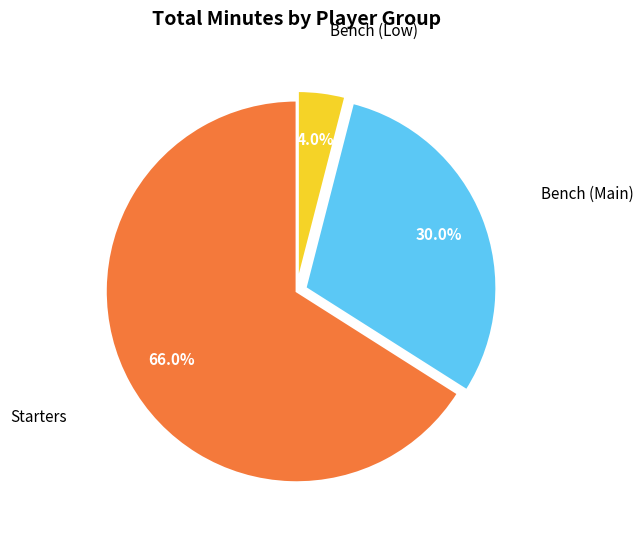

Does any single category account for the majority?

Yes